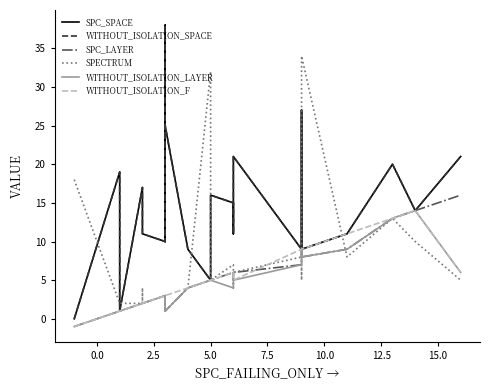

How many interior local peaks does the SPC_LAYER series have?

3